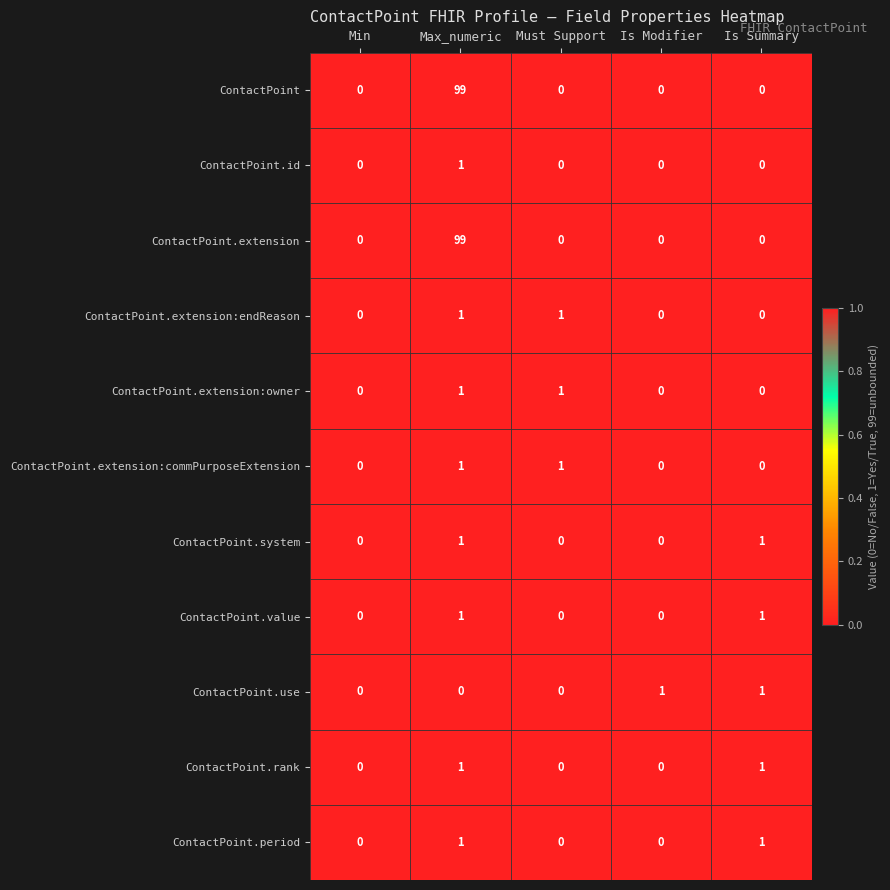

What is the difference between the highest and lowest values at Max_numeric?

99